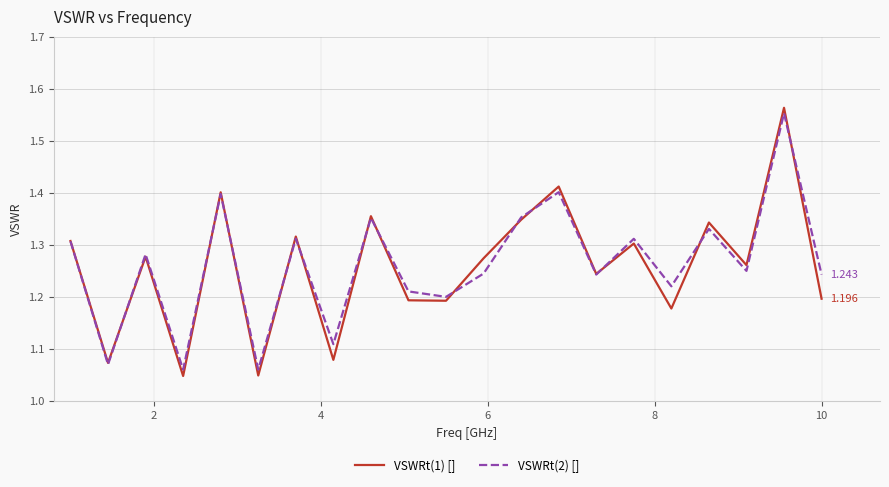

Which series has the largest range (max minus min)?

VSWRt(1) []